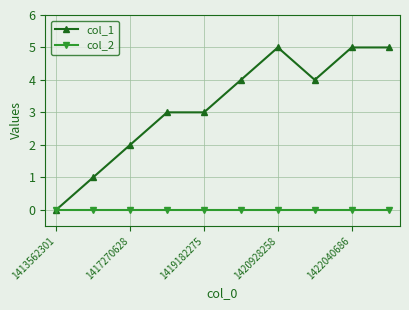

List the series in order of their peak value, highest first.

col_1, col_2